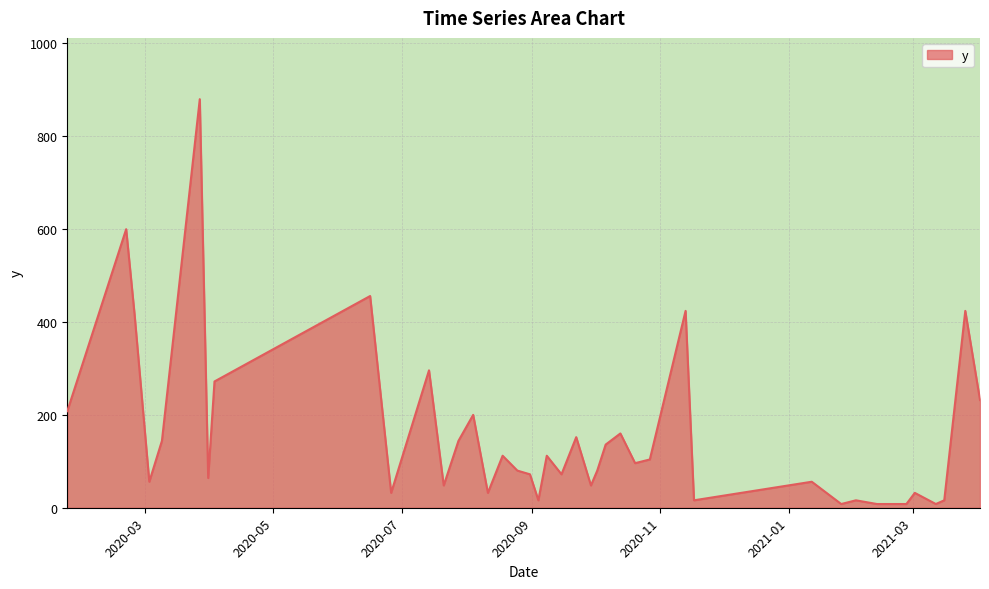

How many lines are shown in the chart?

1